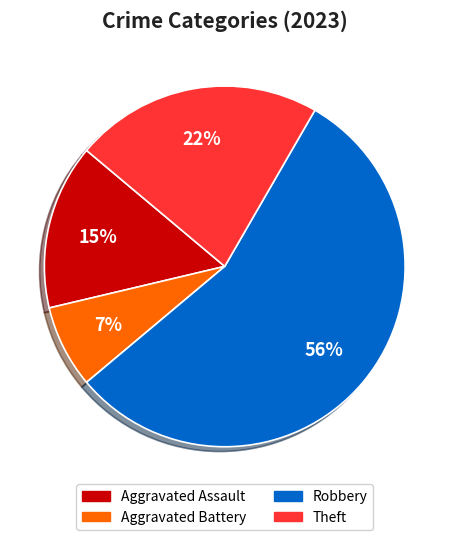

Does any single category account for the majority?

Yes